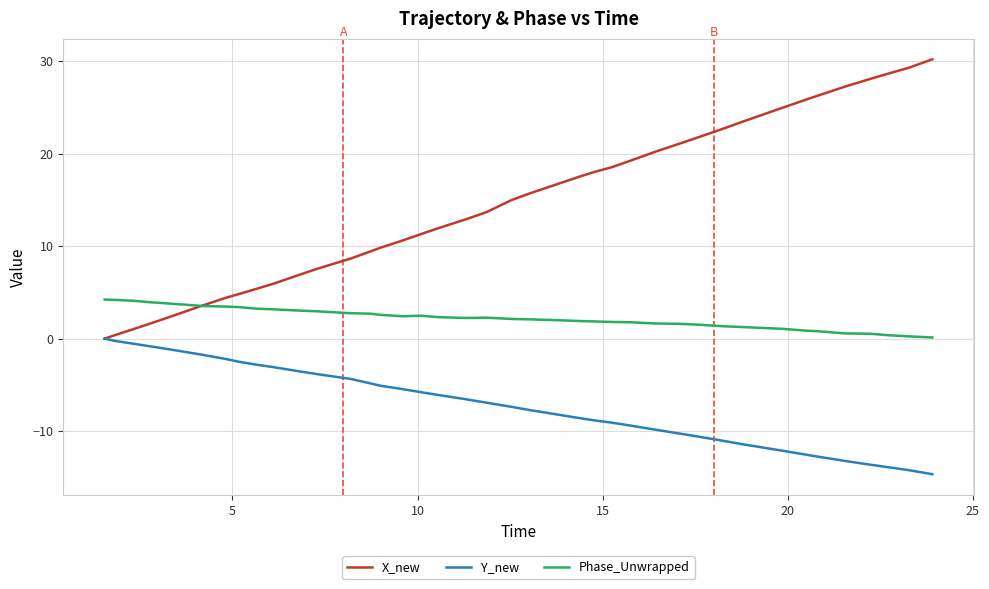

List the series in order of their overall mean, lowest first.

Y_new, Phase_Unwrapped, X_new